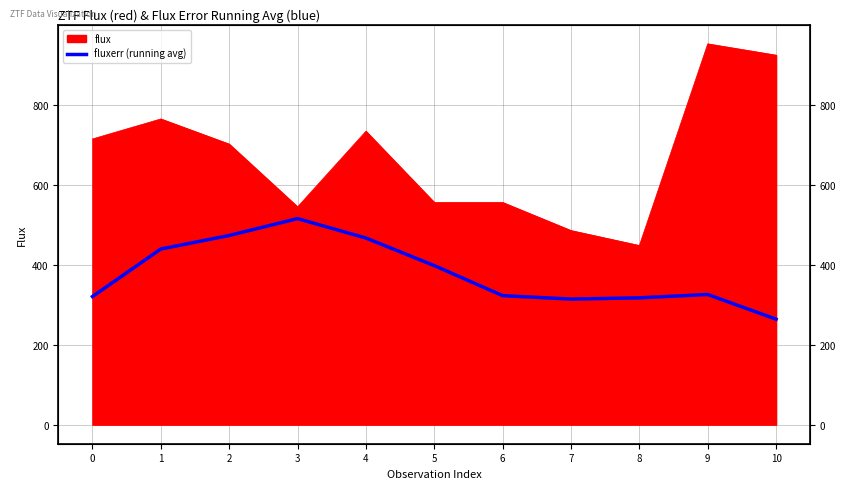

At which category does the chart reach its minimum across all series?

10